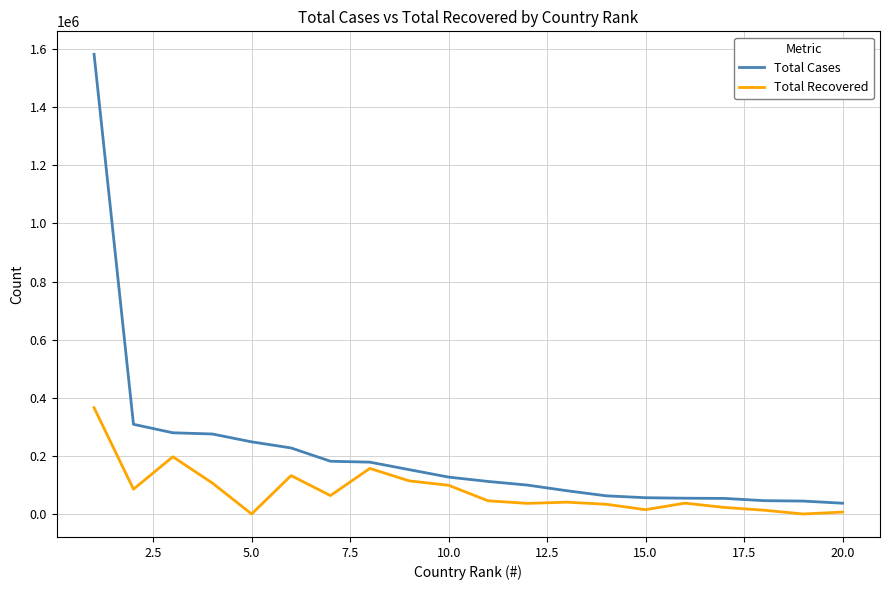

What is the greatest value displayed?

1582373